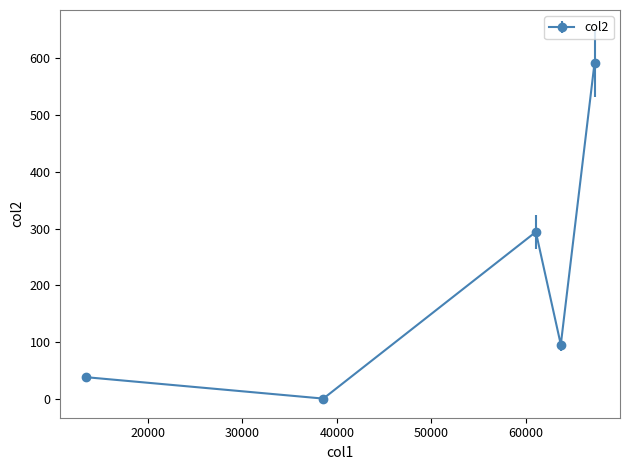

What is the minimum value shown in the chart?

0.4